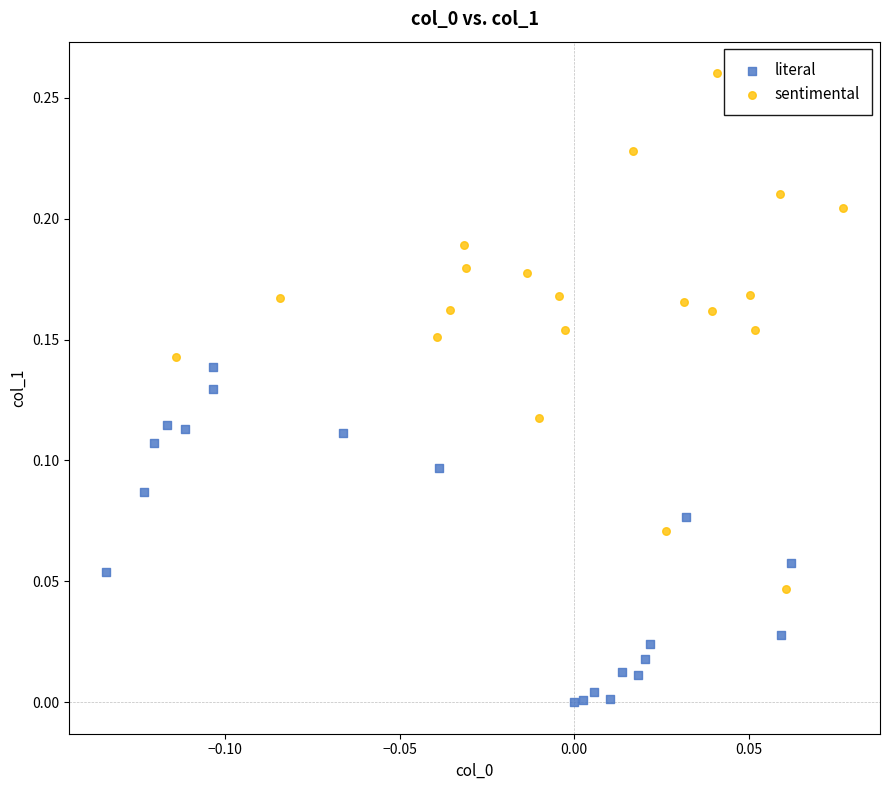

Which series has the largest Y range (max minus min)?

sentimental